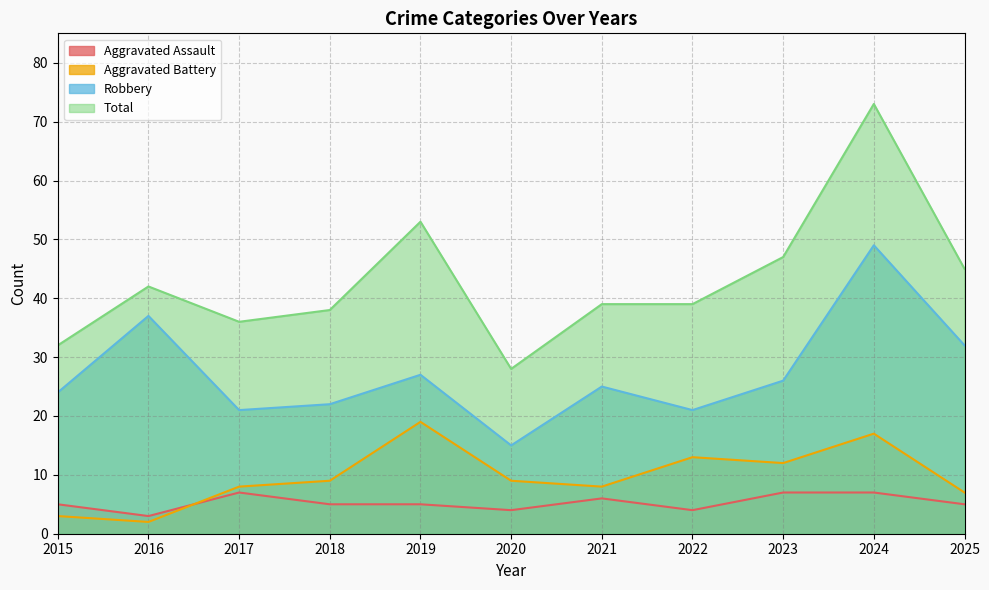

Which series has the largest total across all categories?

Total